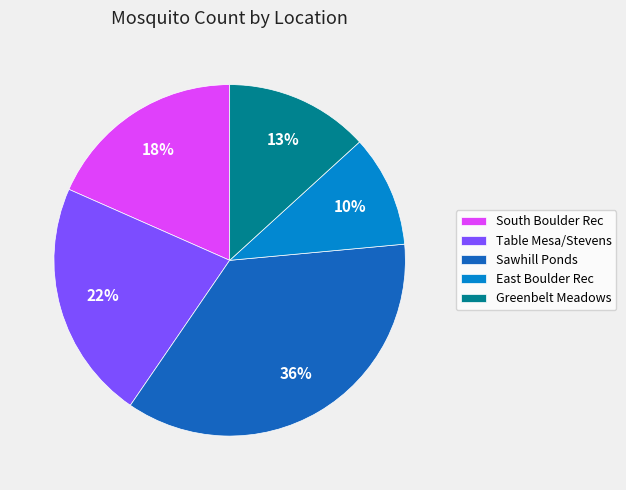

Approximately how many times larger is the value at Greenbelt Meadows compared to Sawhill Ponds?

0.4